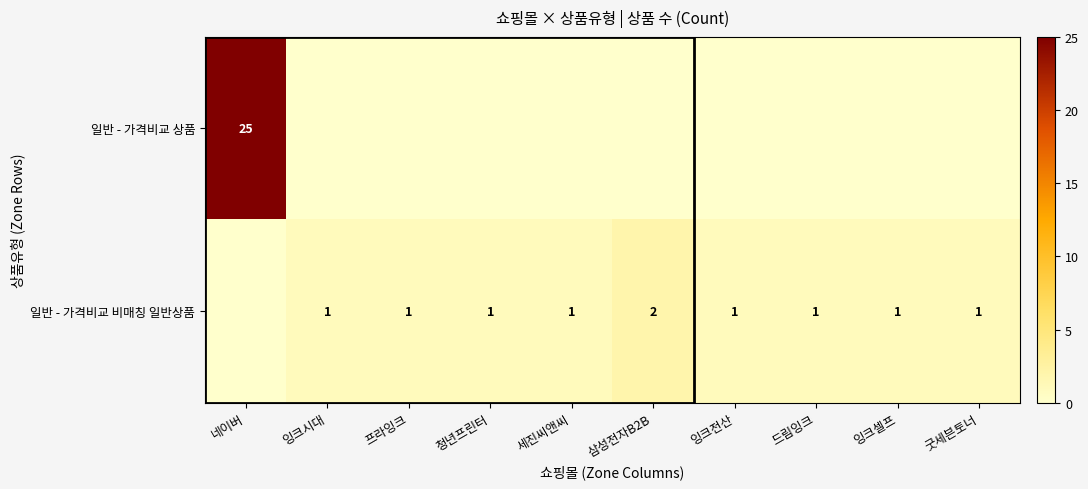

The 일반 - 가격비교 상품 series shows 25 at 네이버. True or false?

True